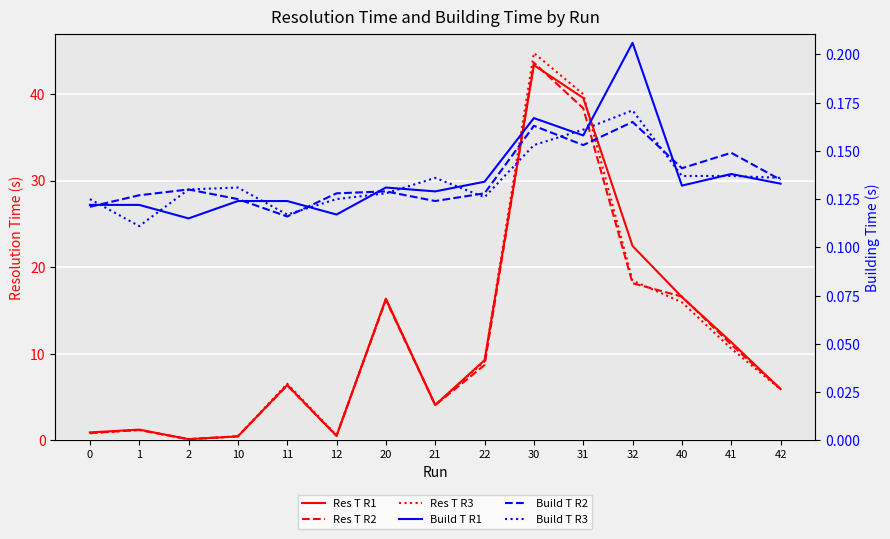

True or false: Res T R3 and Res T R2 intersect in this chart.

True